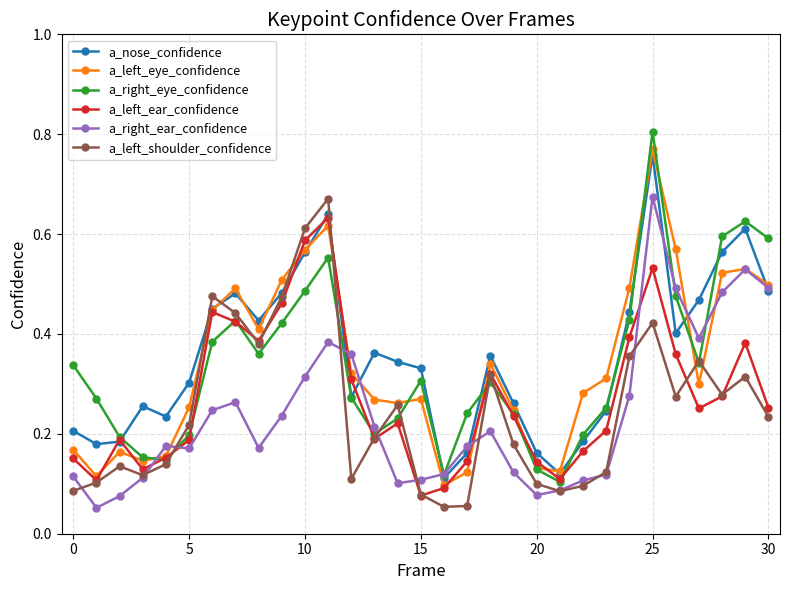

At how many categories does at least one series exceed 0?

31